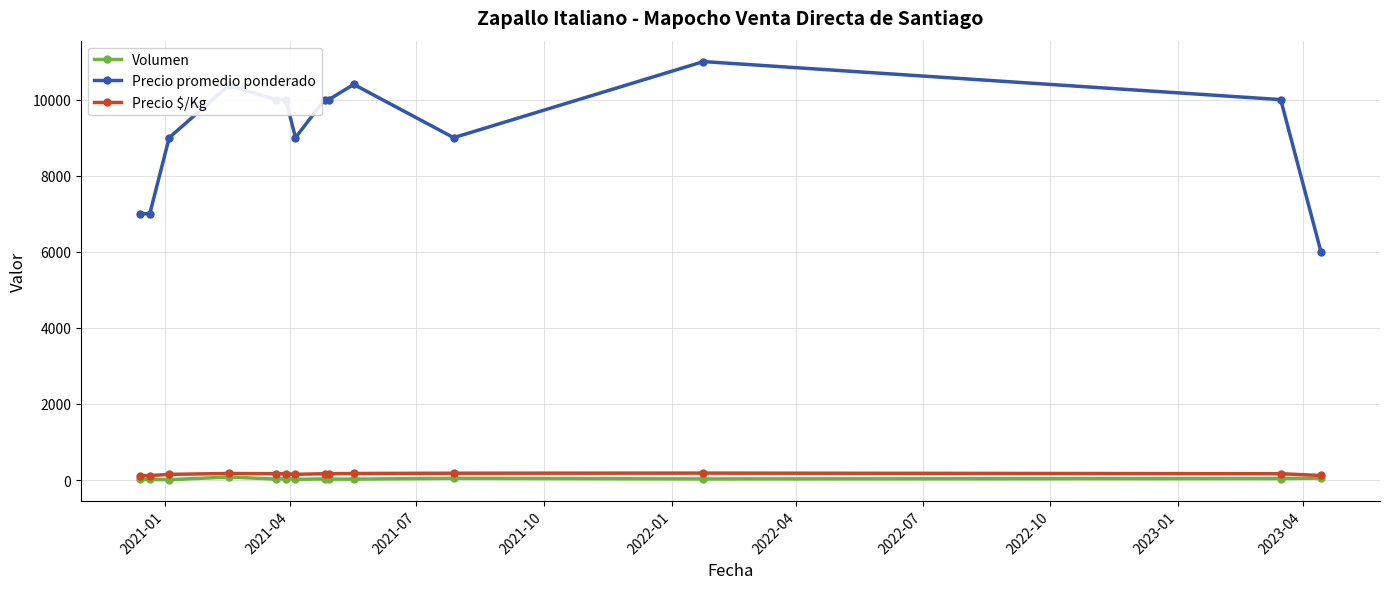

Which series has the largest total across all categories?

Precio promedio ponderado